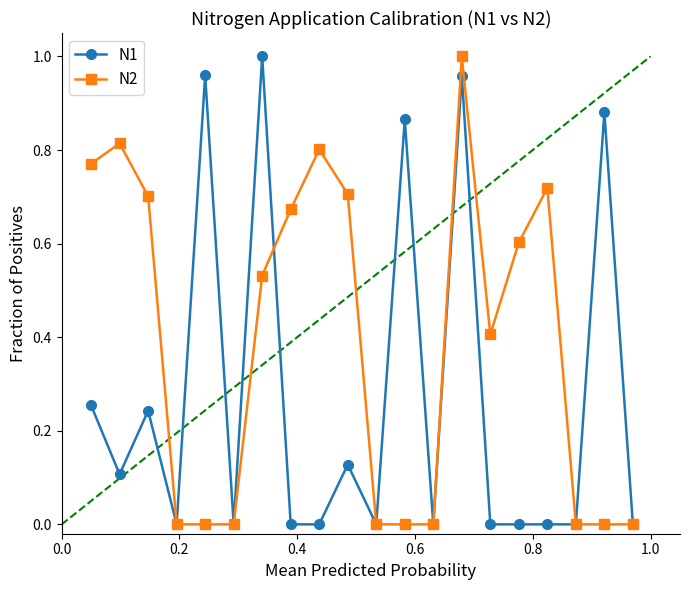

True or false: N1 has more than 2 interior local peaks.

True